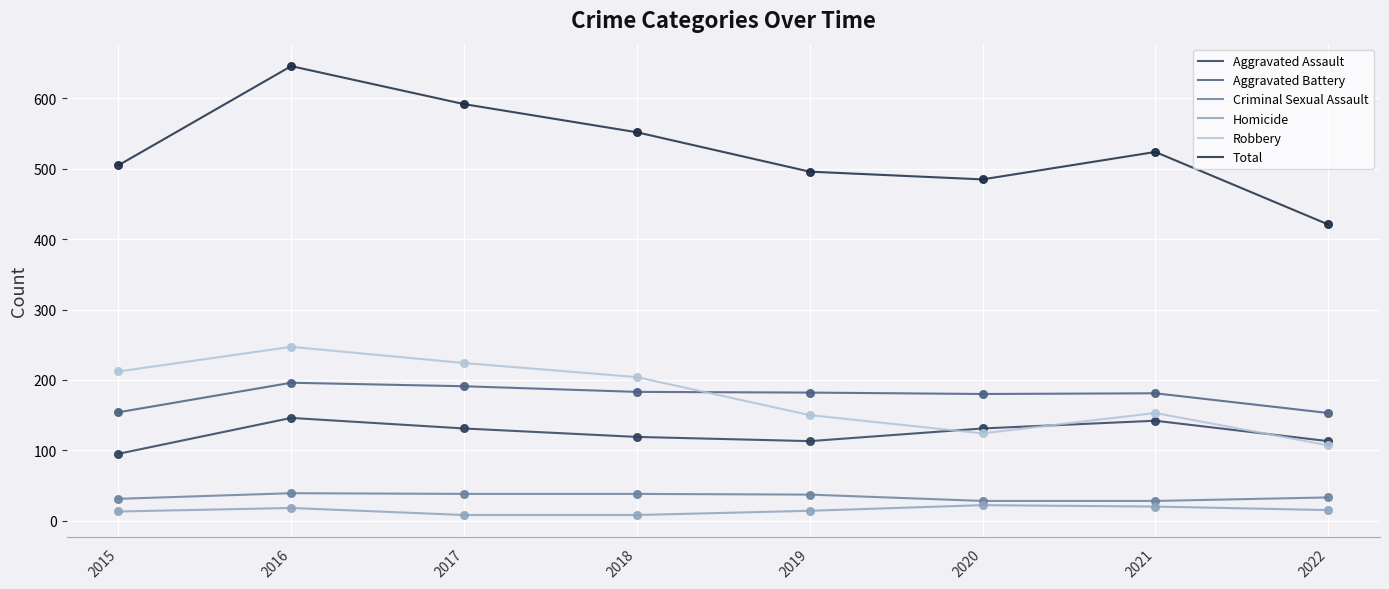

Which series has the largest total across all categories?

Total